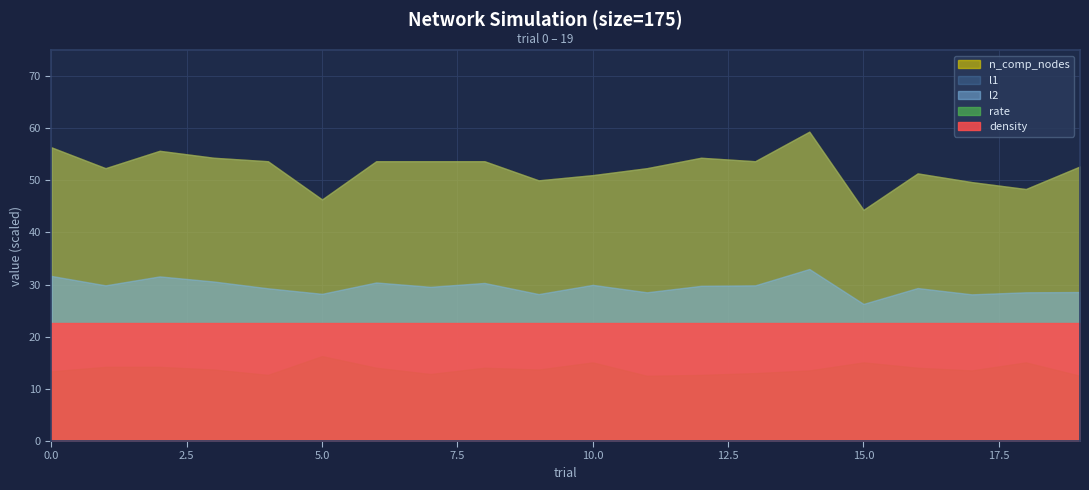

What is the difference between the maximum and minimum values in the l1 series?

15.0